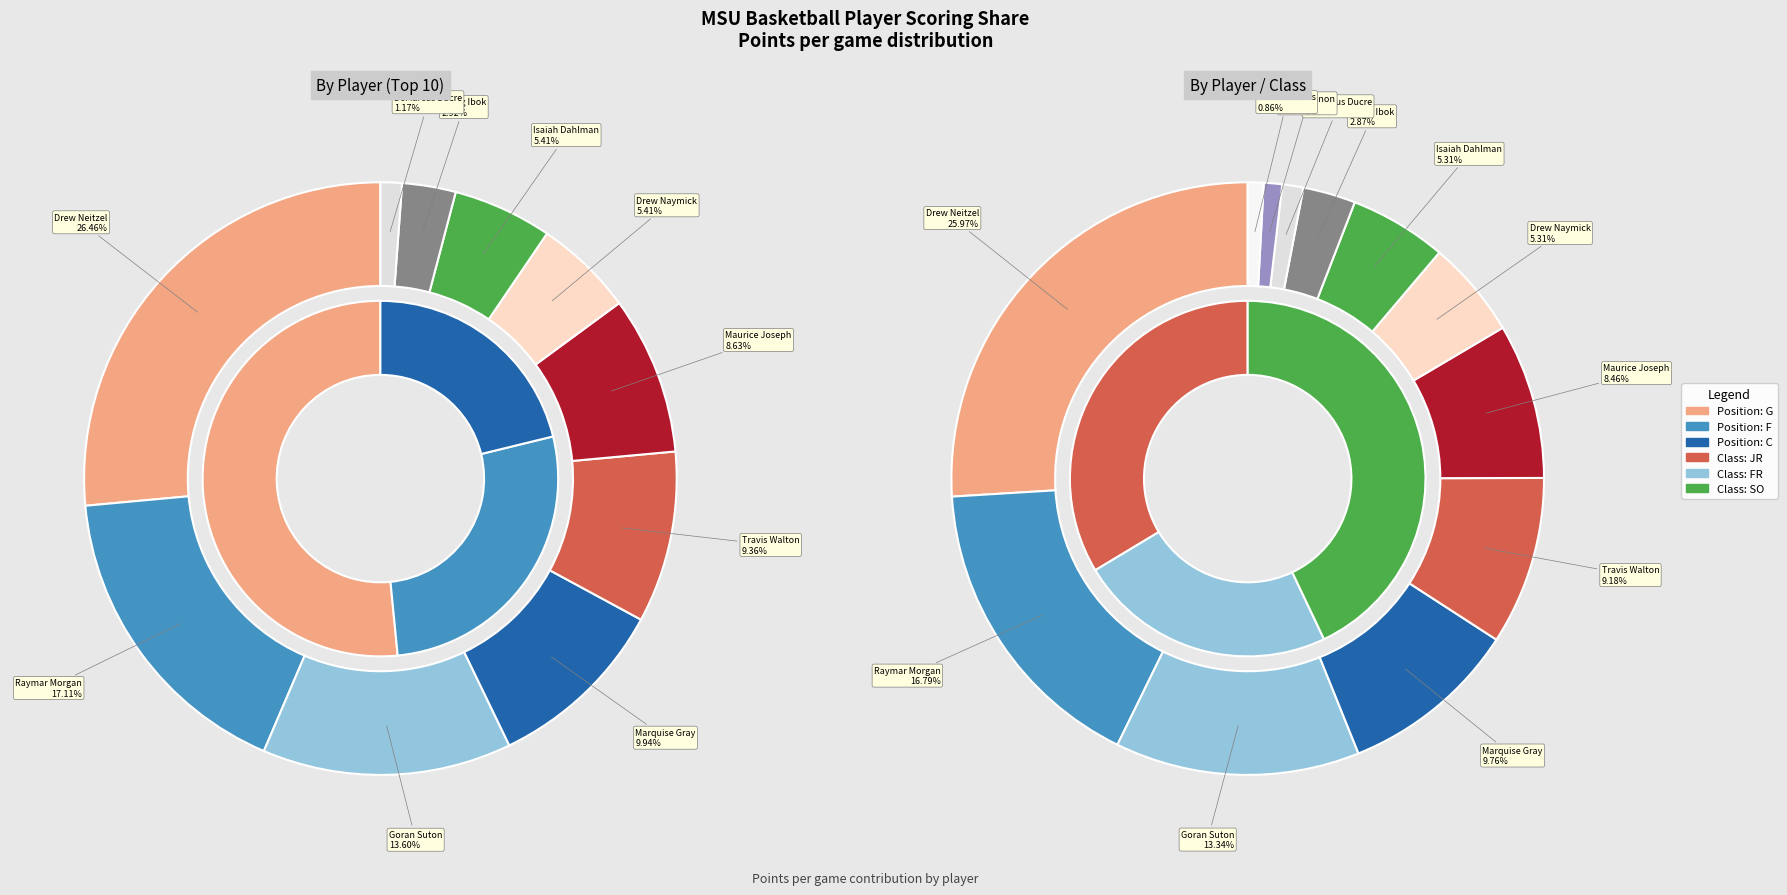

Which category has the smallest portion of the pie?

Deon Curry